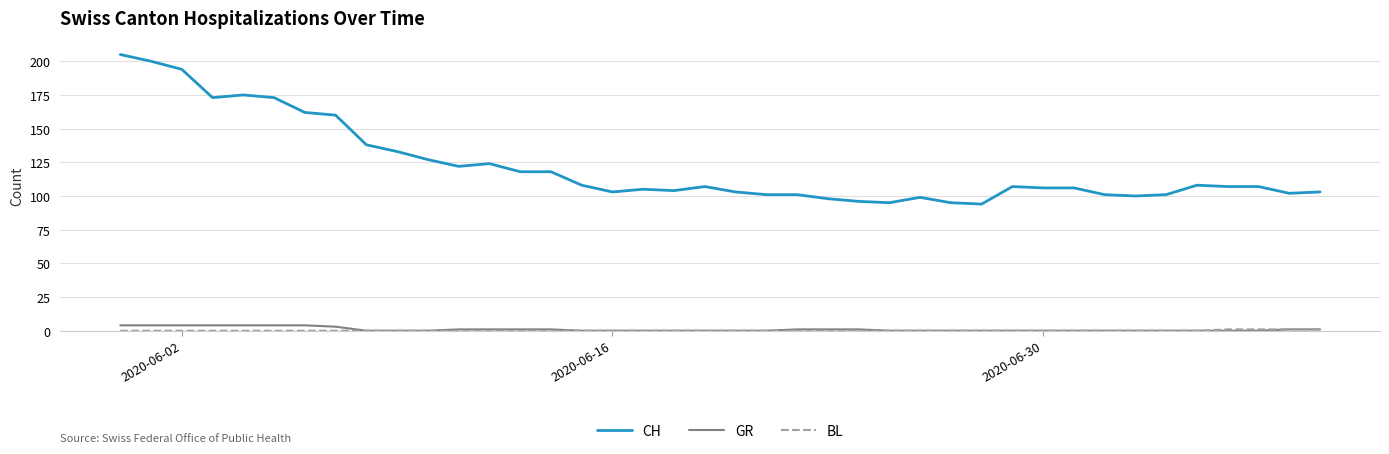

Which series has the largest range (max minus min)?

CH